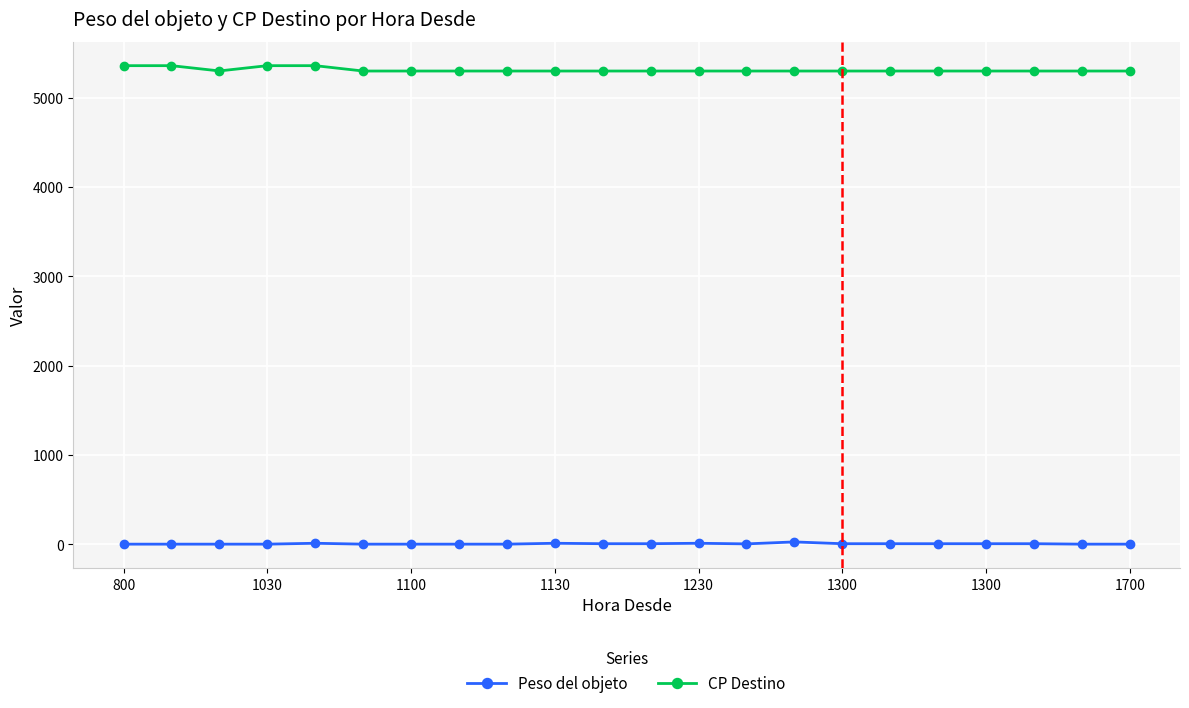

What is the sum of all CP Destino values?

116841